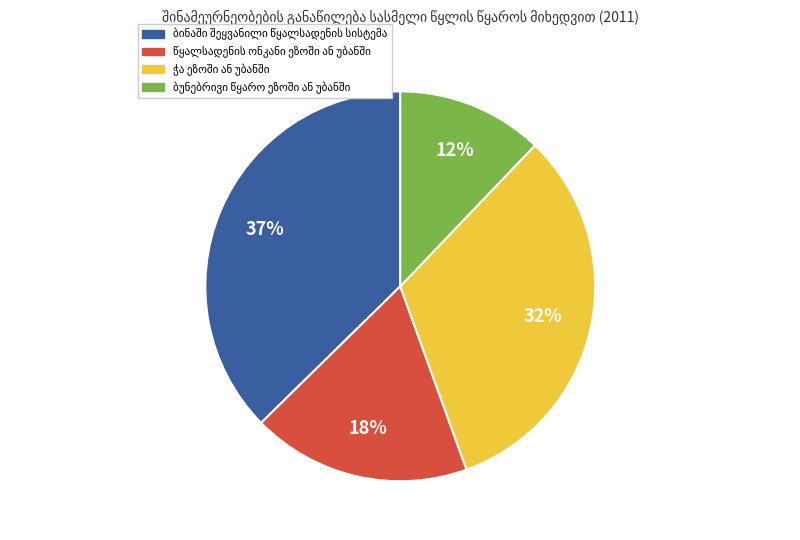

Is there any slice that represents more than half of the pie?

No